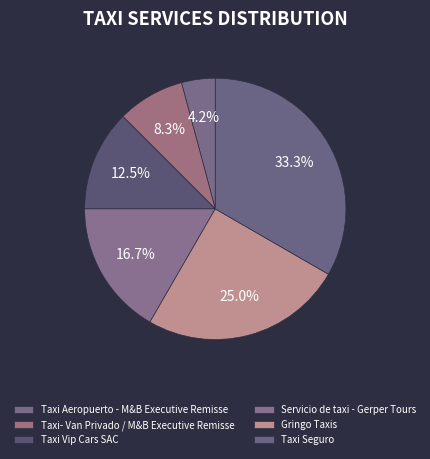

How many slices are in this pie chart?

6